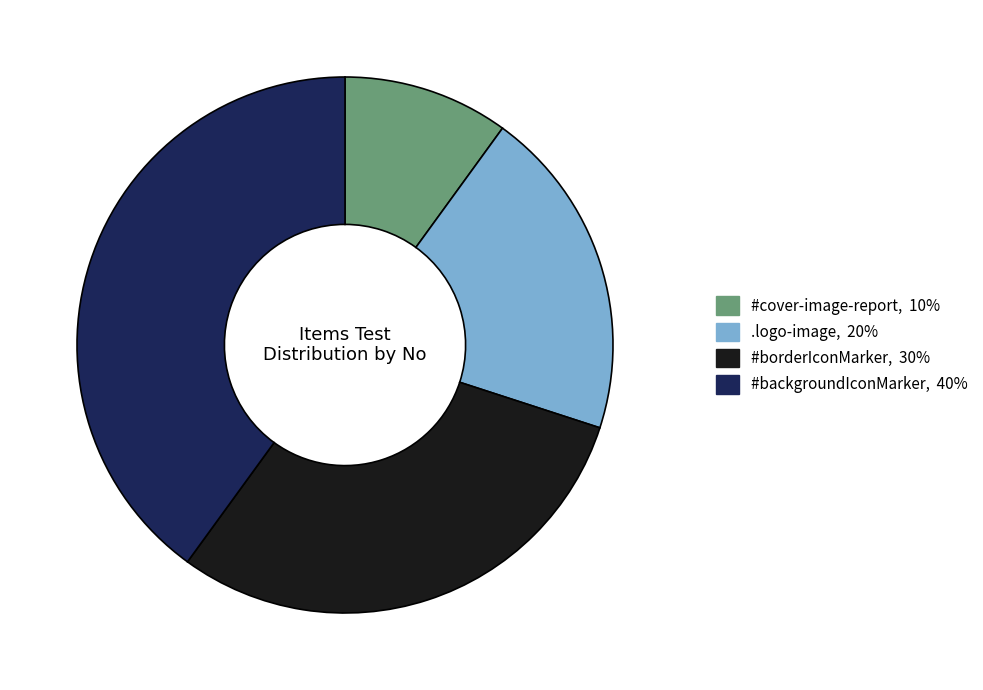

Is there any slice that represents more than half of the pie?

No